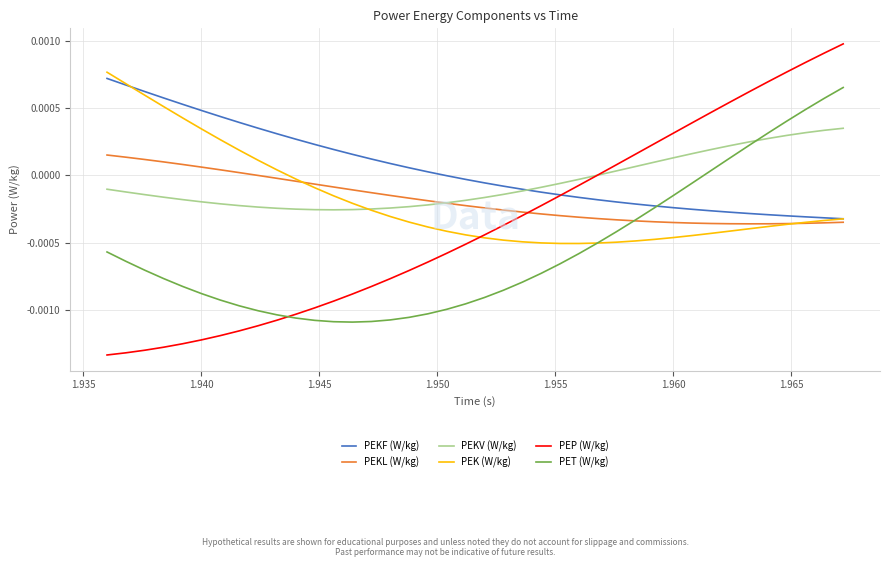

Which series has the largest range (max minus min)?

PEP (W/kg)